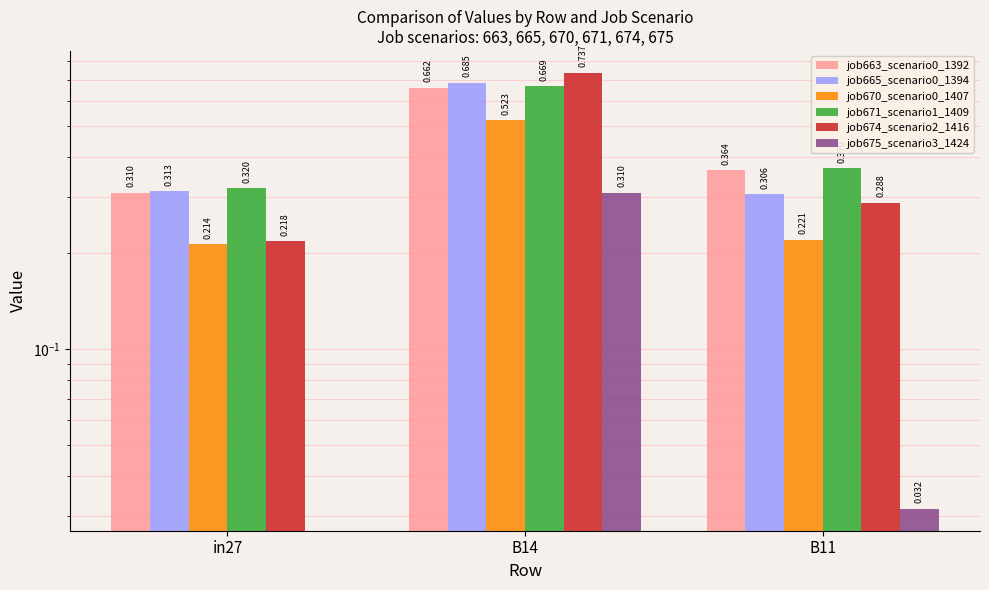

Reading left to right, extract all data points from this chart.

job663_scenario0_1392: in27=0.3	B14=0.7	B11=0.4
job665_scenario0_1394: in27=0.3	B14=0.7	B11=0.3
job670_scenario0_1407: in27=0.2	B14=0.5	B11=0.2
job671_scenario1_1409: in27=0.3	B14=0.7	B11=0.4
job674_scenario2_1416: in27=0.2	B14=0.7	B11=0.3
job675_scenario3_1424: in27=0.0	B14=0.3	B11=0.0